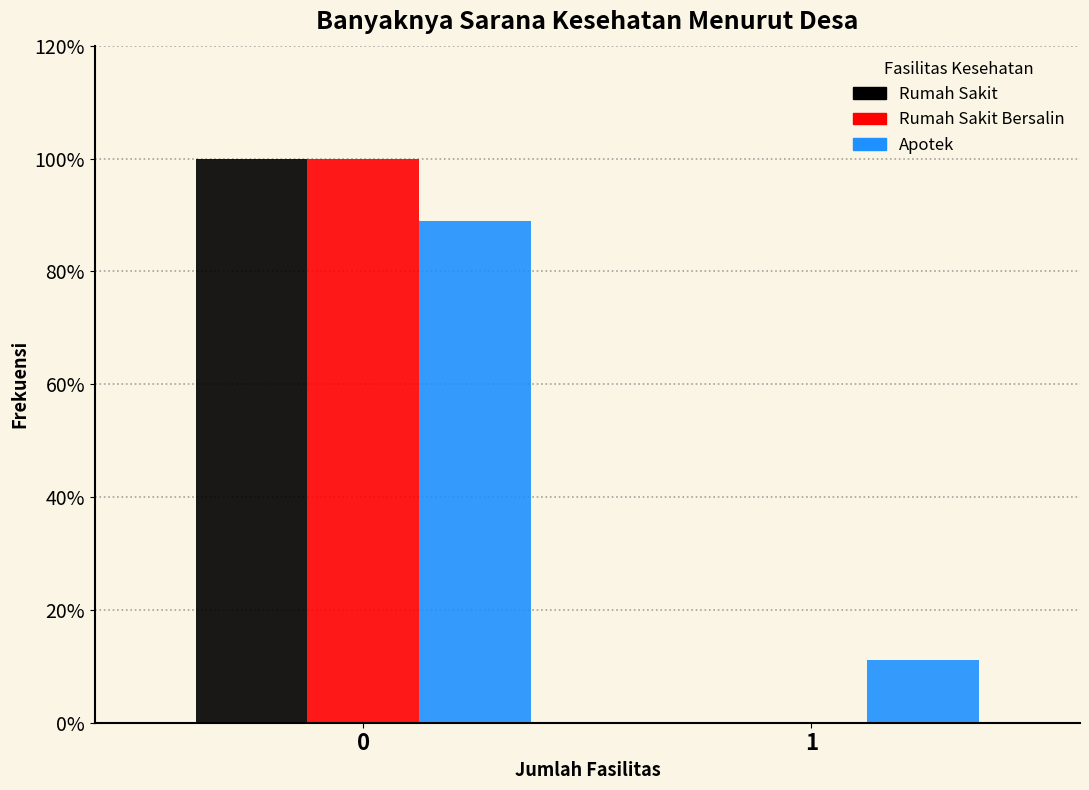

Reading left to right, extract all data points from this chart.

Rumah Sakit: 0=100.0	1=0.0
Rumah Sakit Bersalin: 0=100.0	1=0.0
Apotek: 0=88.9	1=11.1